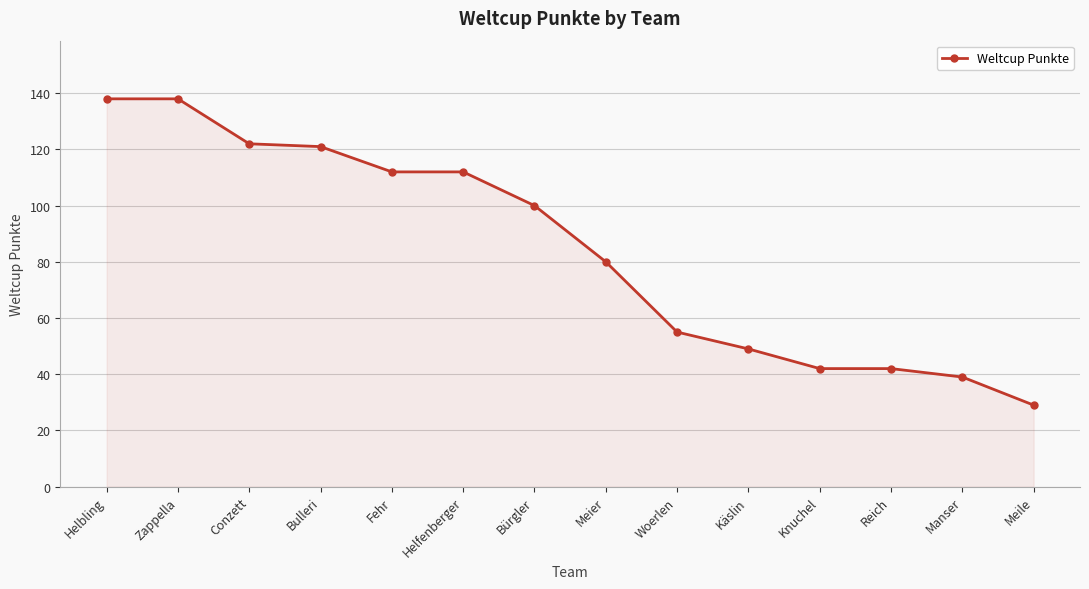

Is it true that the value at Helfenberger is 112?

True